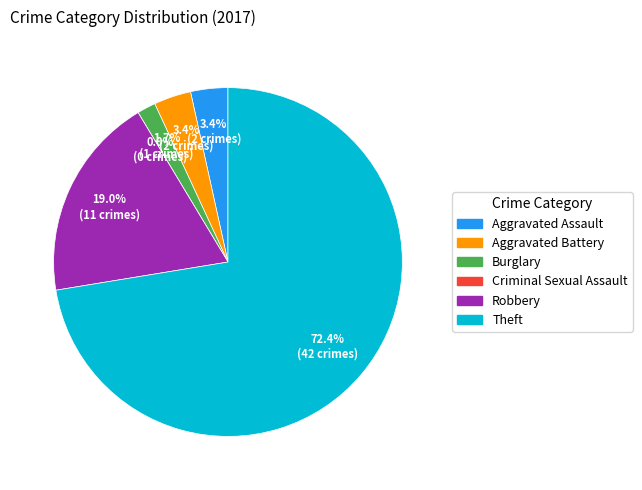

Which has a higher value, Robbery or Burglary?

Robbery